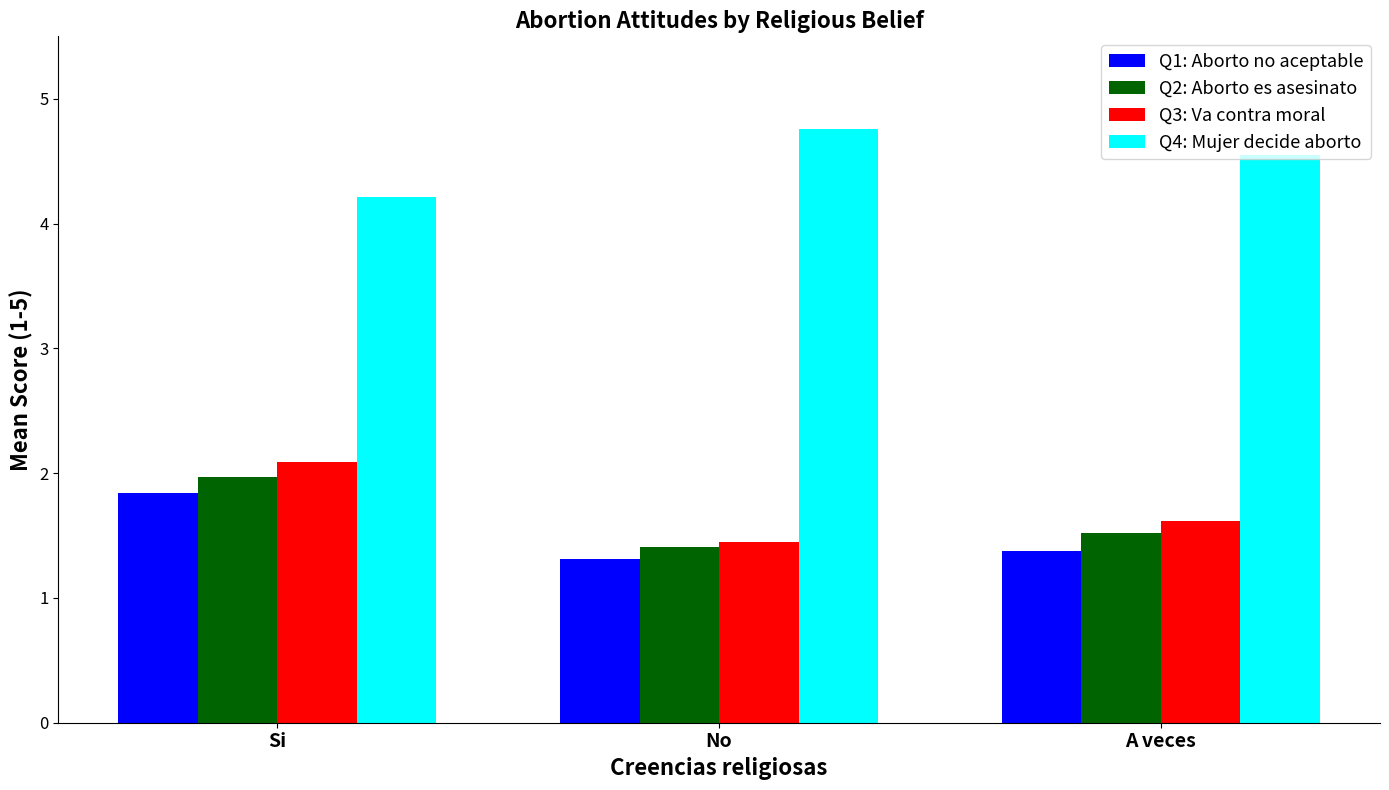

How many data points does each series have?

3